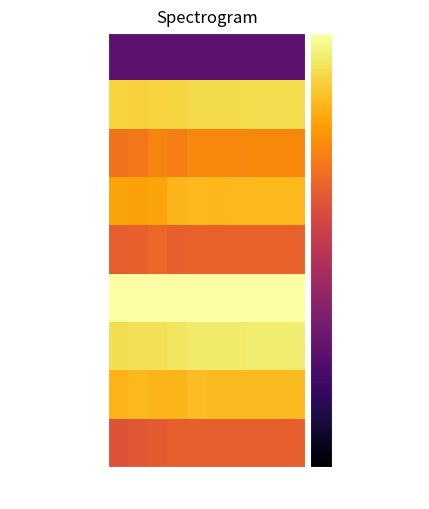

Which series has the largest total across all categories?

JobsProfessional